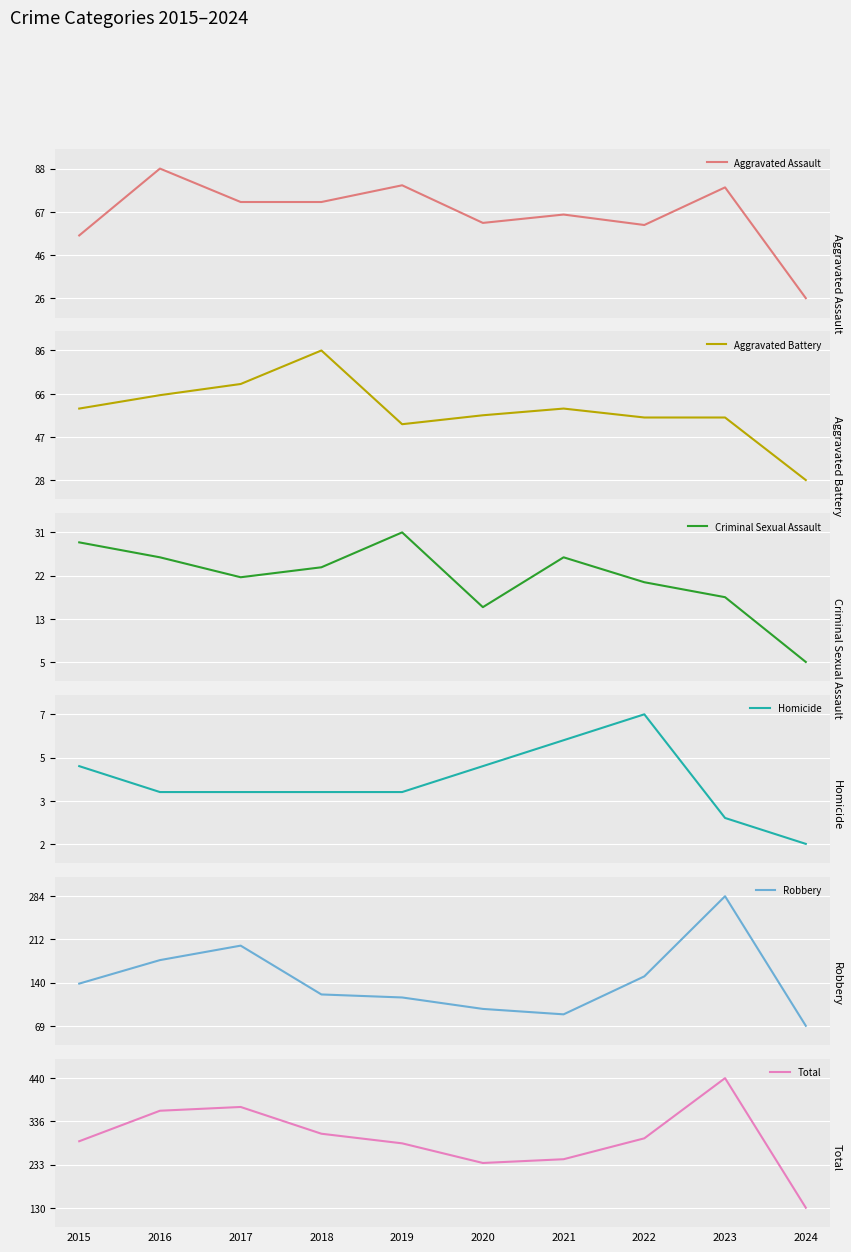

Reading left to right, list all the values displayed in this chart.

Aggravated Assault: 2015=56	2016=88	2017=72	2018=72	2019=80	2020=62	2021=66	2022=61	2023=79	2024=26
Aggravated Battery: 2015=60	2016=66	2017=71	2018=86	2019=53	2020=57	2021=60	2022=56	2023=56	2024=28
Criminal Sexual Assault: 2015=29	2016=26	2017=22	2018=24	2019=31	2020=16	2021=26	2022=21	2023=18	2024=5
Homicide: 2015=5	2016=4	2017=4	2018=4	2019=4	2020=5	2021=6	2022=7	2023=3	2024=2
Robbery: 2015=139	2016=178	2017=202	2018=121	2019=116	2020=97	2021=88	2022=151	2023=284	2024=69
Total: 2015=289	2016=362	2017=371	2018=307	2019=284	2020=237	2021=246	2022=296	2023=440	2024=130